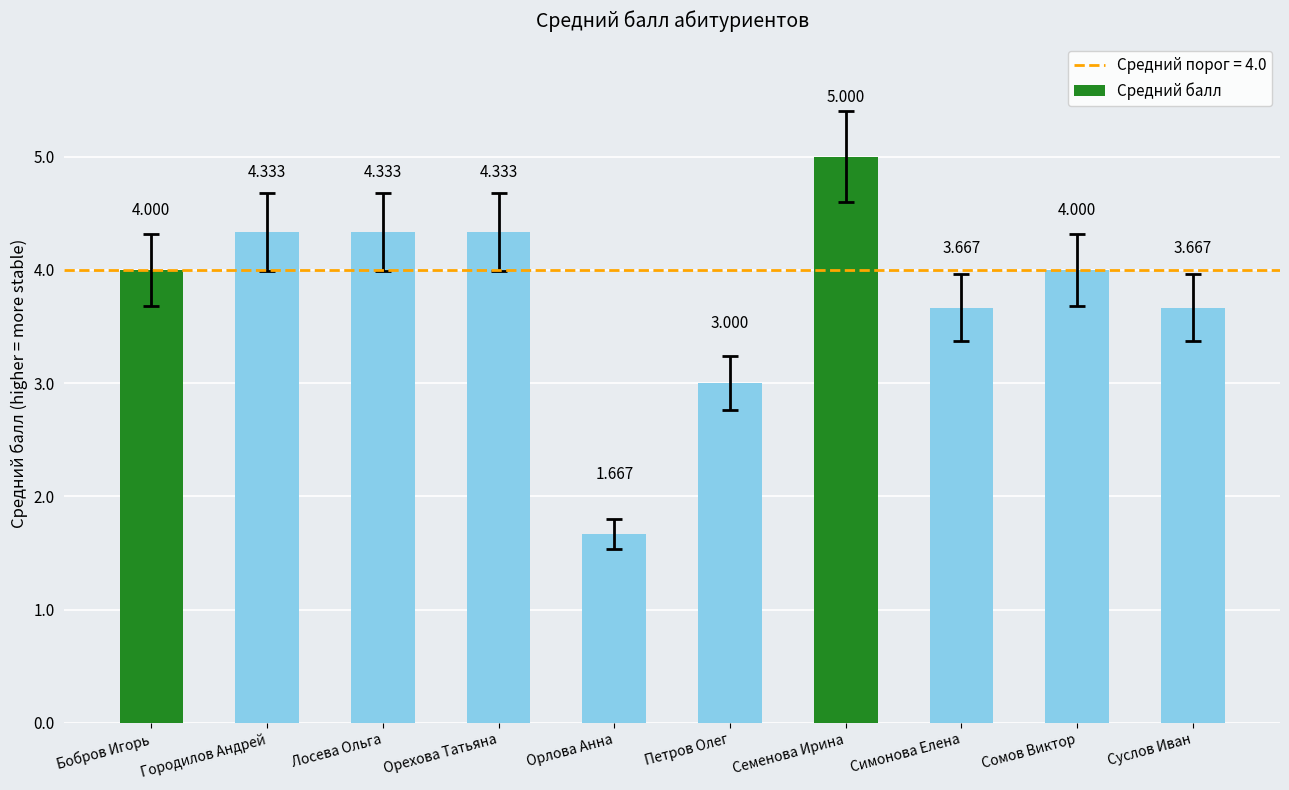

Which has a higher value, Семенова Ирина or Петров Олег?

Семенова Ирина